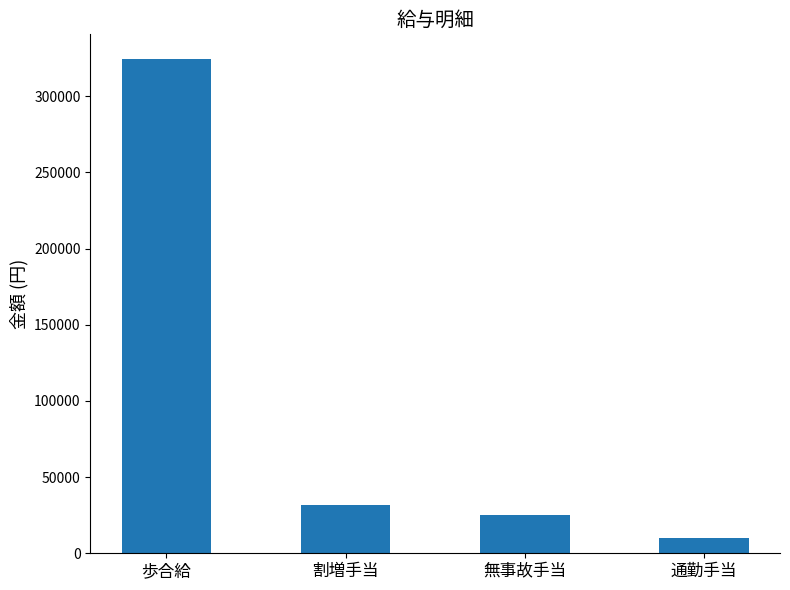

The chart shows a value of 31464 at 割増手当. True or false?

True